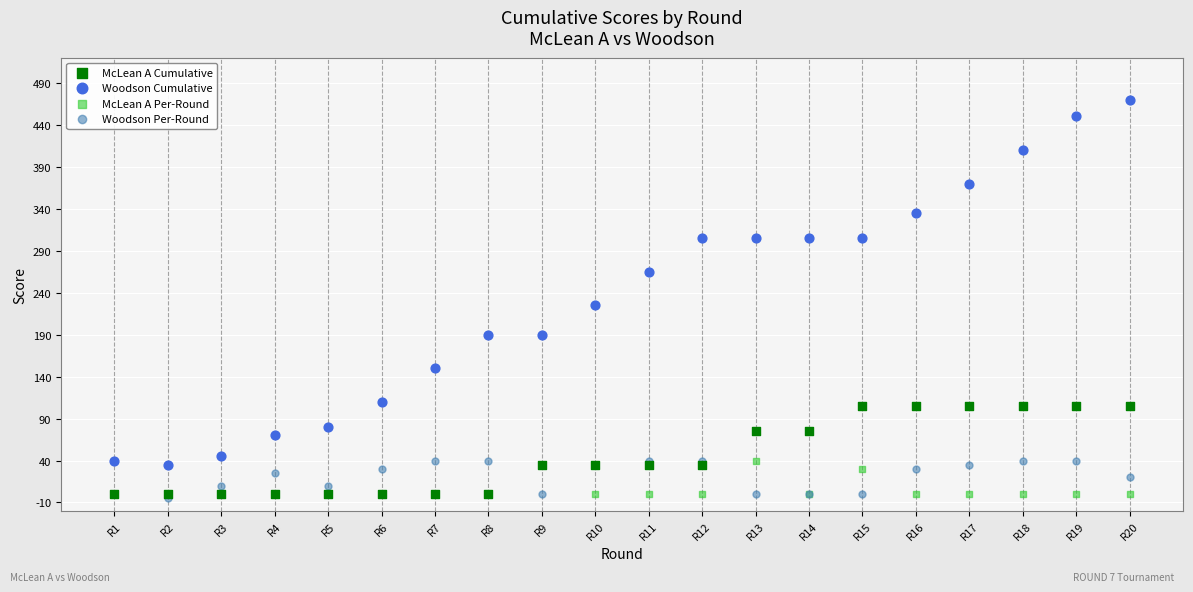

Across all series, what Y value is closest to 232?

225